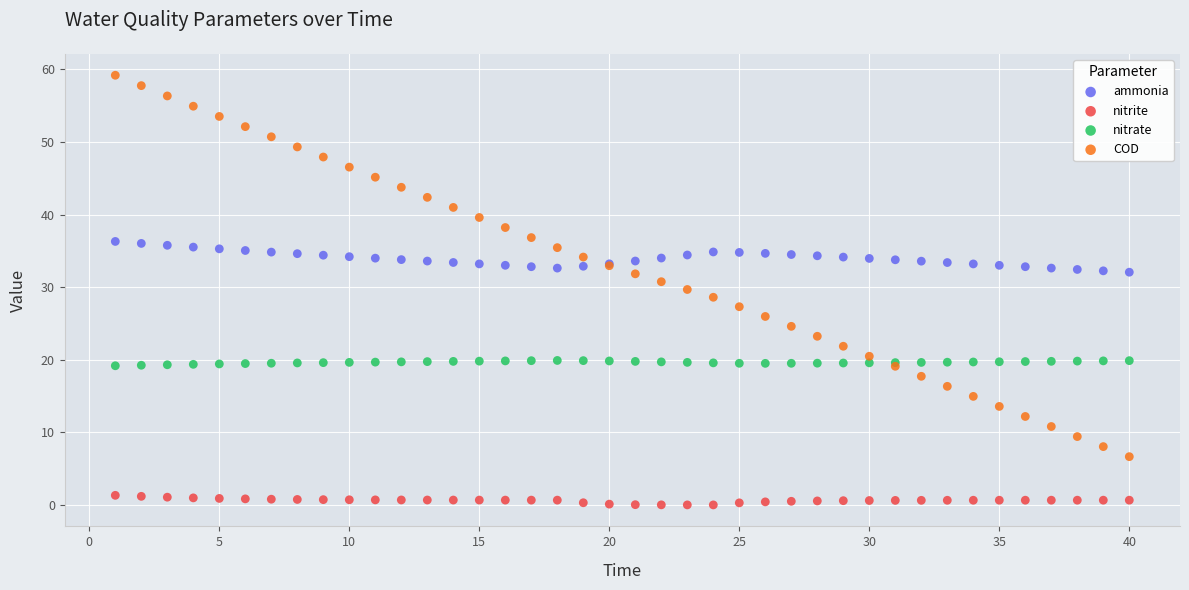

What are all the series names shown in the legend?

ammonia, nitrite, nitrate, COD